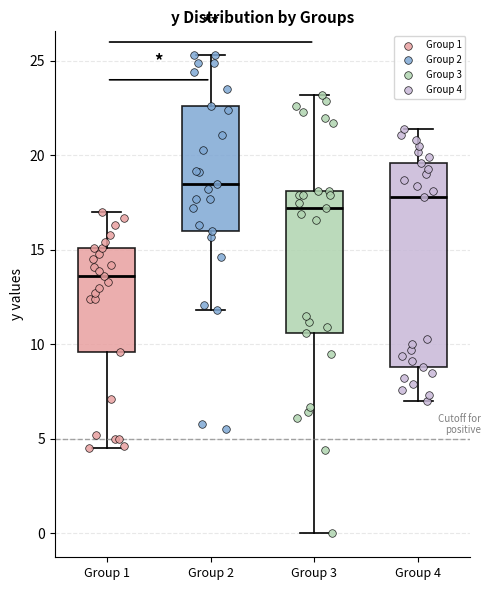

Which box's median line is the lowest?

Group 1